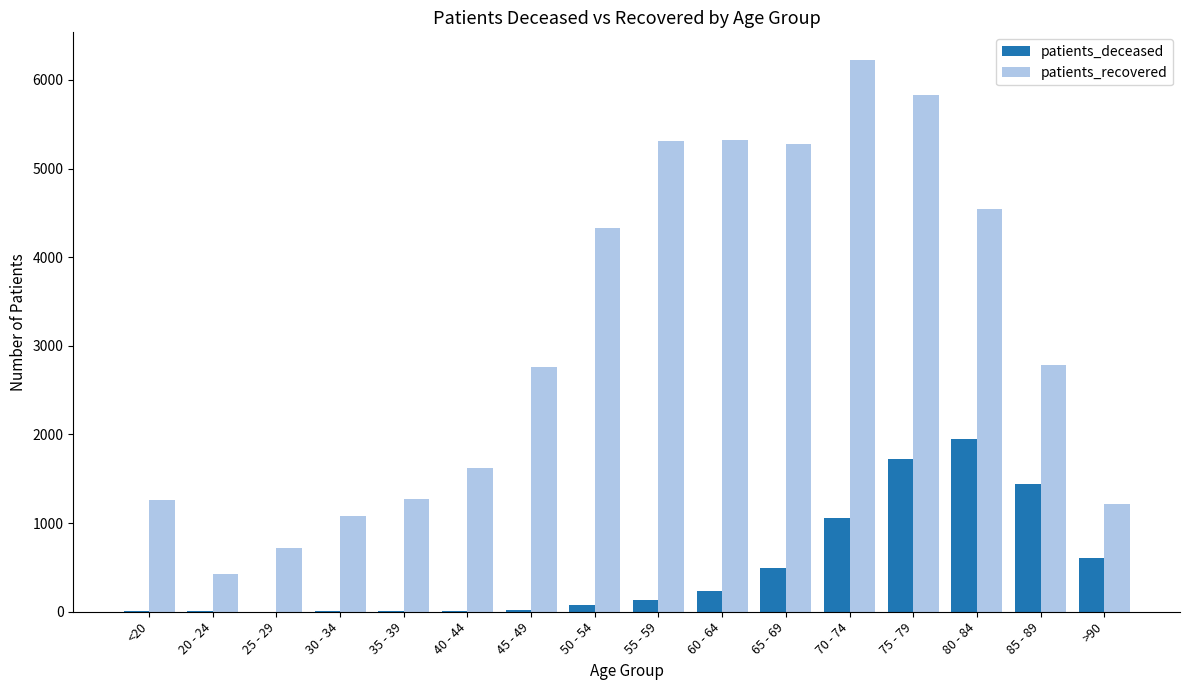

How many distinct data groups are displayed?

2